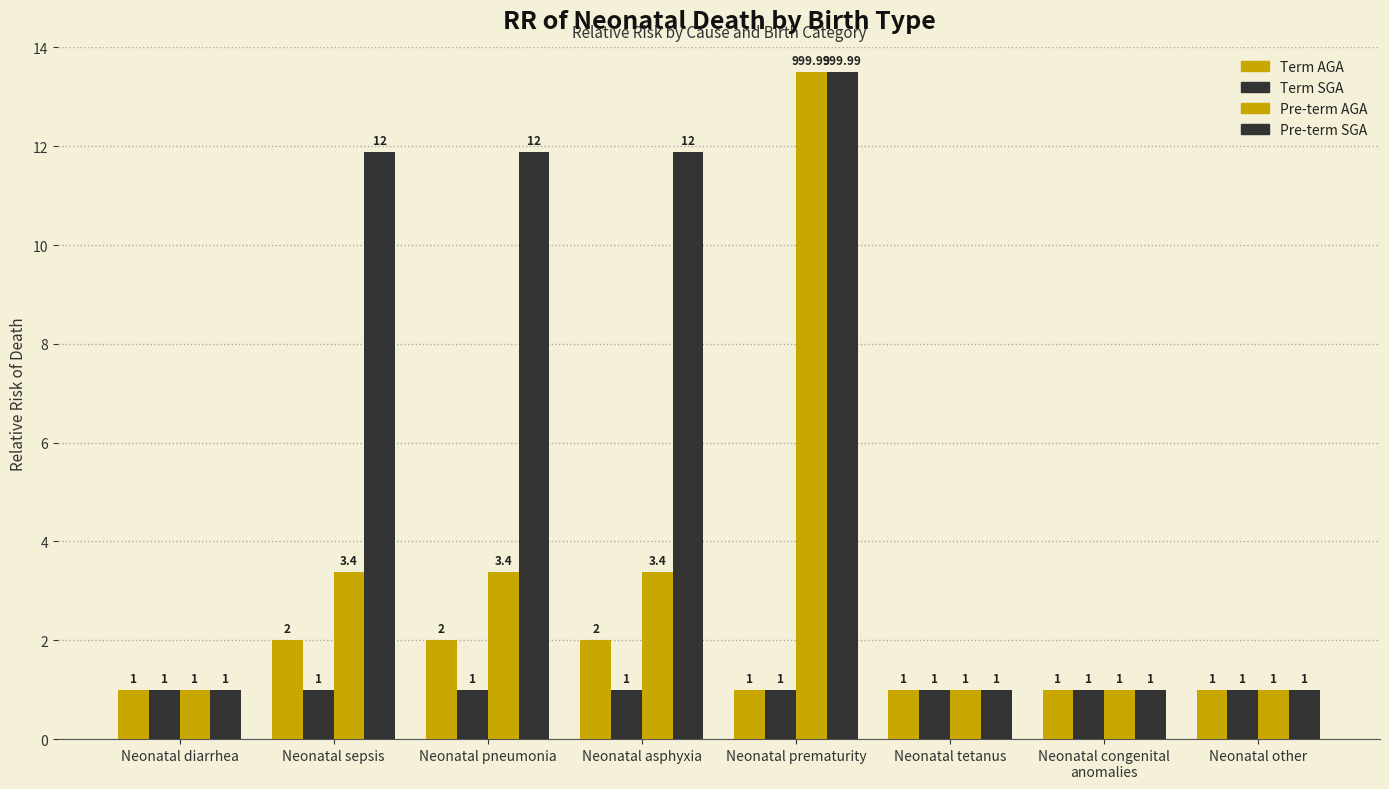

At how many categories does at least one series exceed 3?

4